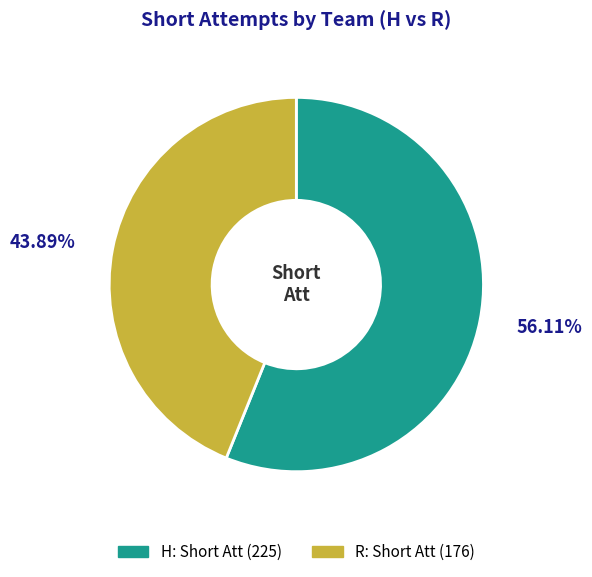

To the nearest percent, what is the difference between the largest and smallest slice percentages?

12%